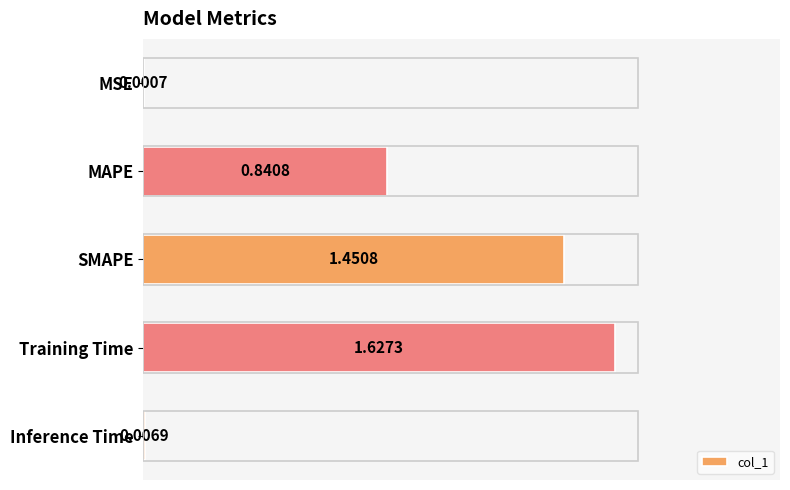

What is the change in value from MSE to SMAPE?

+1.5